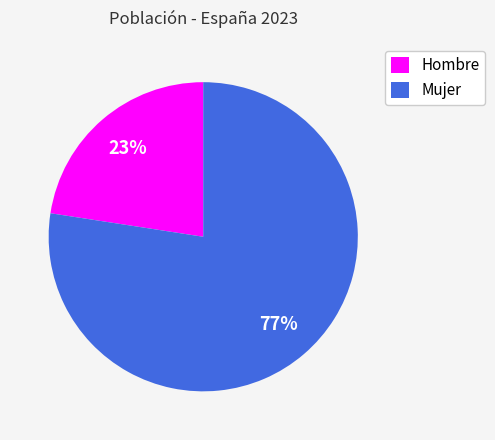

Rank the categories by value from highest to lowest.

Mujer, Hombre